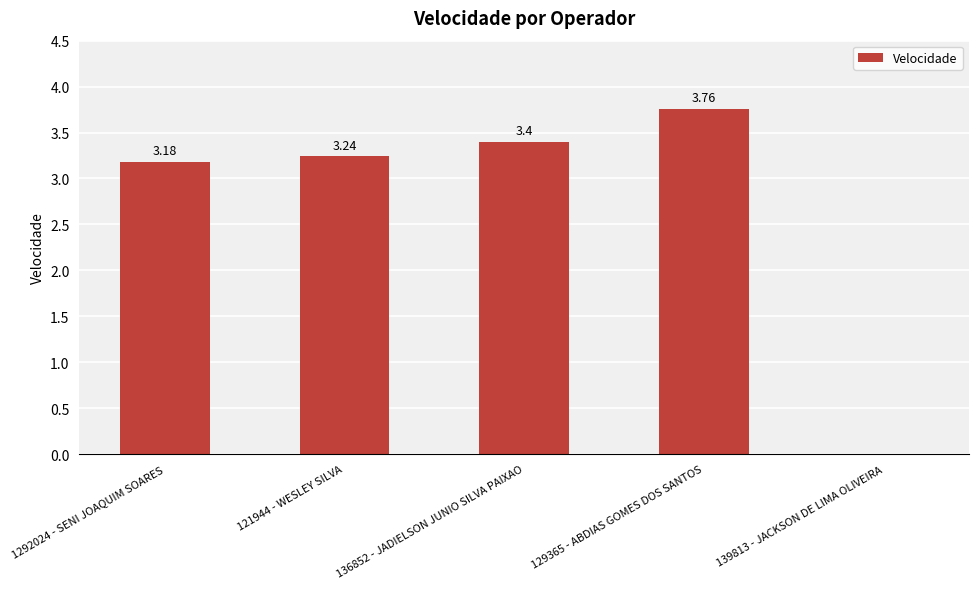

Between 129365 - ABDIAS GOMES DOS SANTOS and 136852 - JADIELSON JUNIO SILVA PAIXAO, which is larger?

129365 - ABDIAS GOMES DOS SANTOS